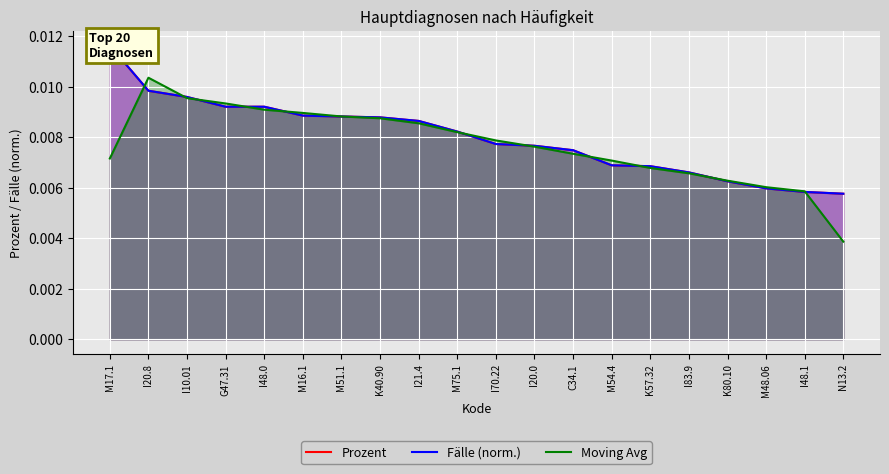

Which has a higher value, I10.01 or G47.31?

I10.01